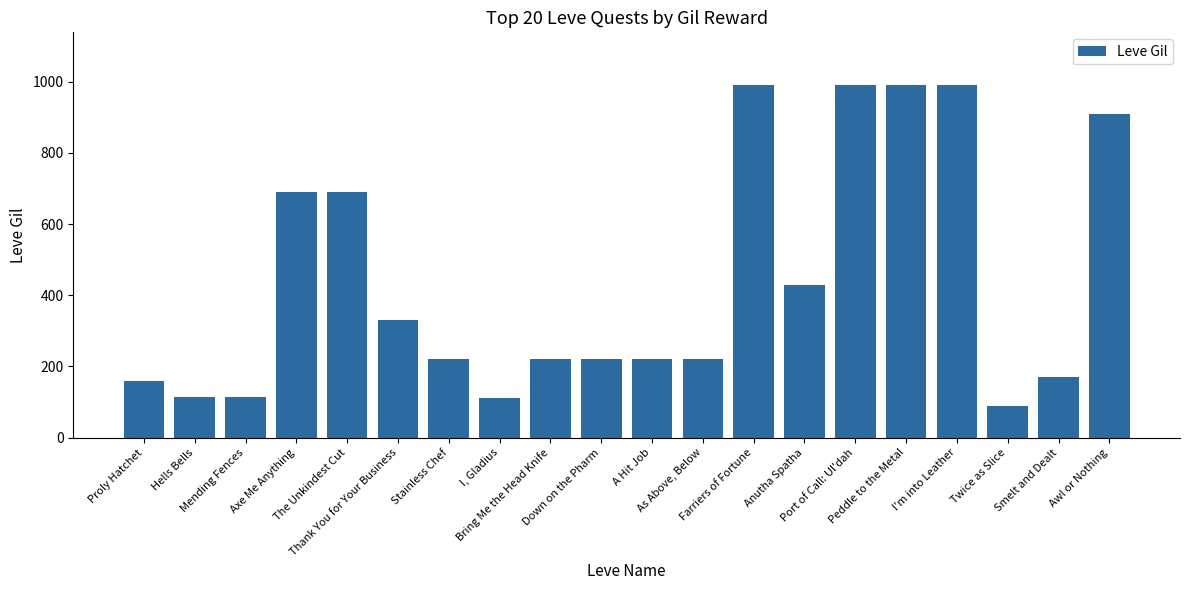

What is the maximum value shown in the chart?

990